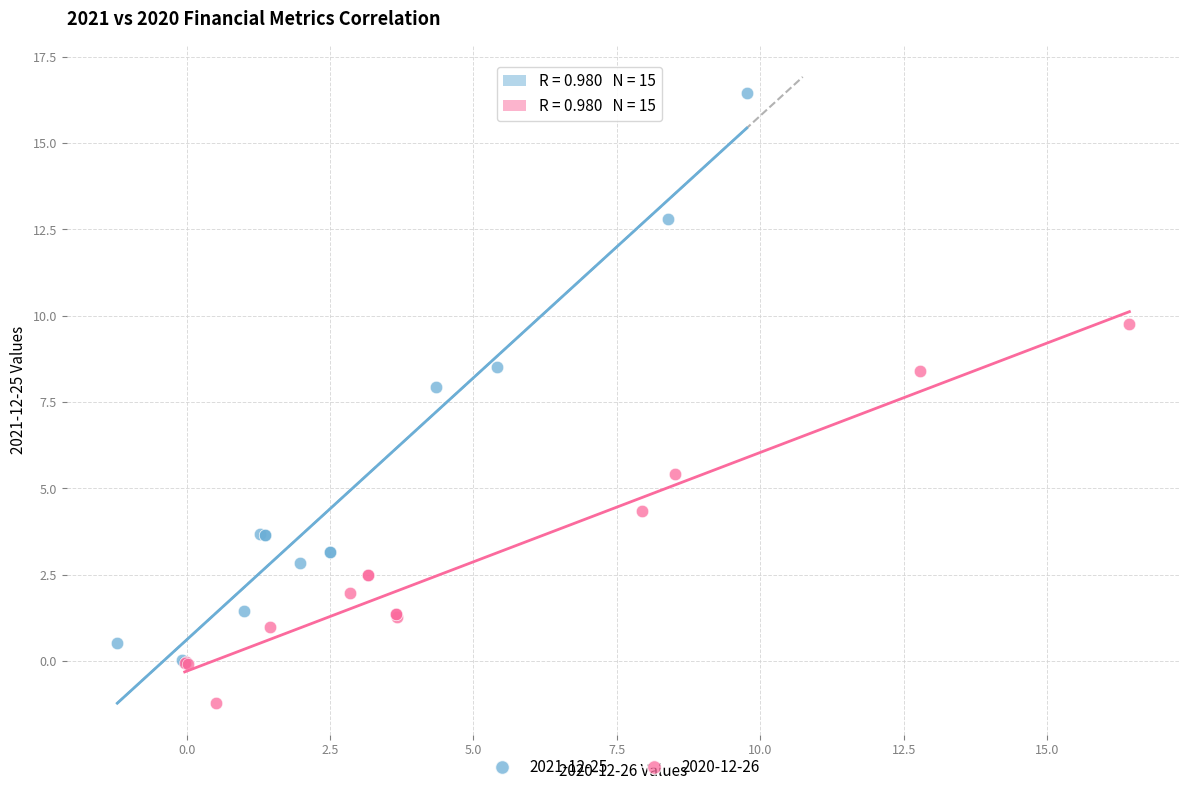

Which series contains the highest Y value?

2021-12-25